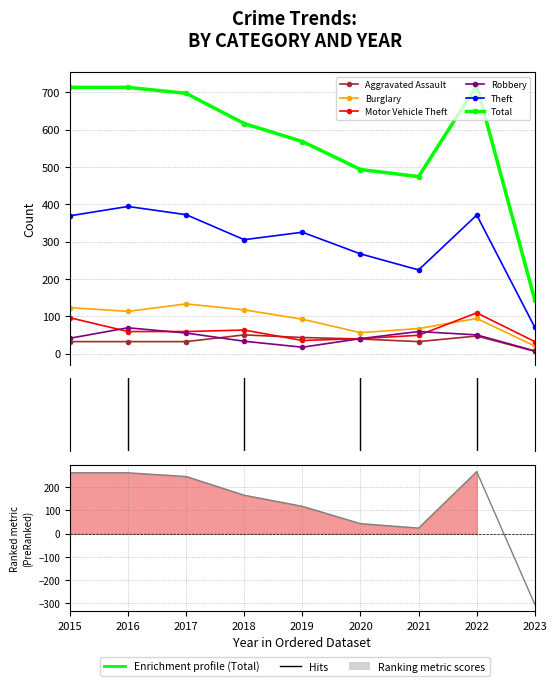

Is the value of Total at 2021 greater than the value of Robbery at 2016?

Yes